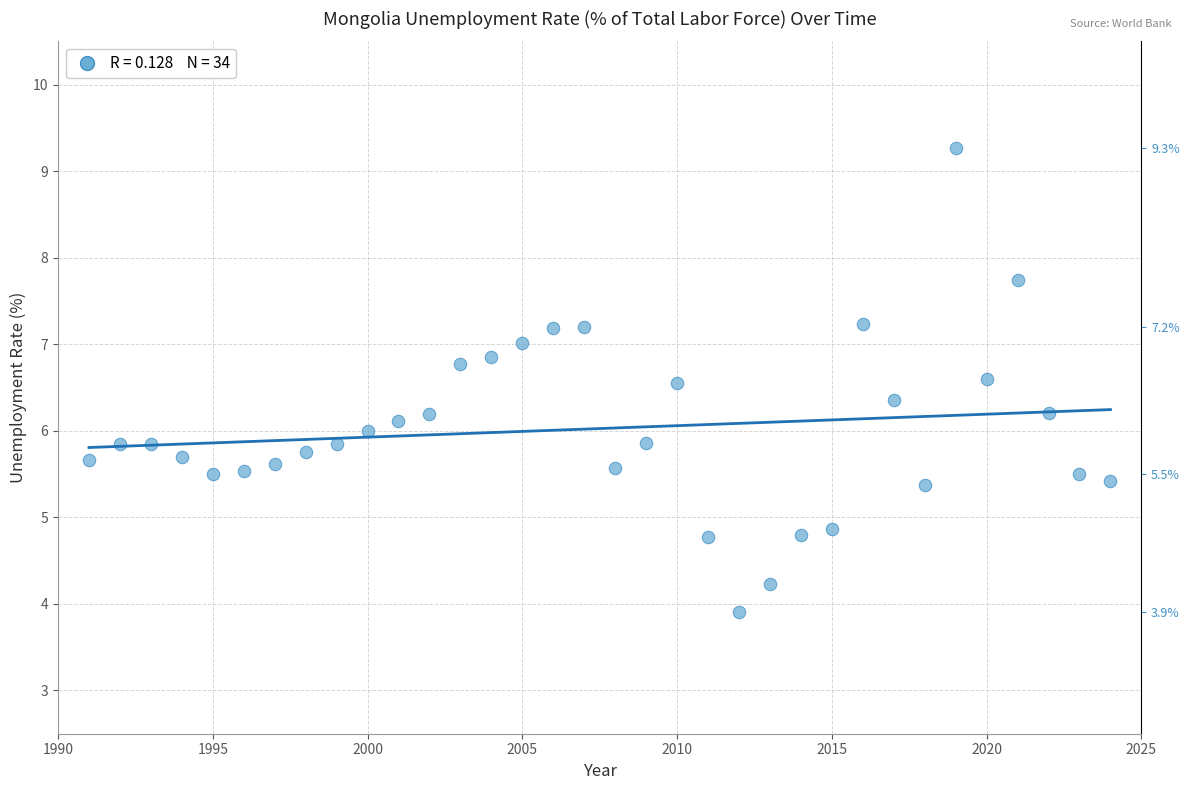

What is the range of Y values (max minus min)?

5.4